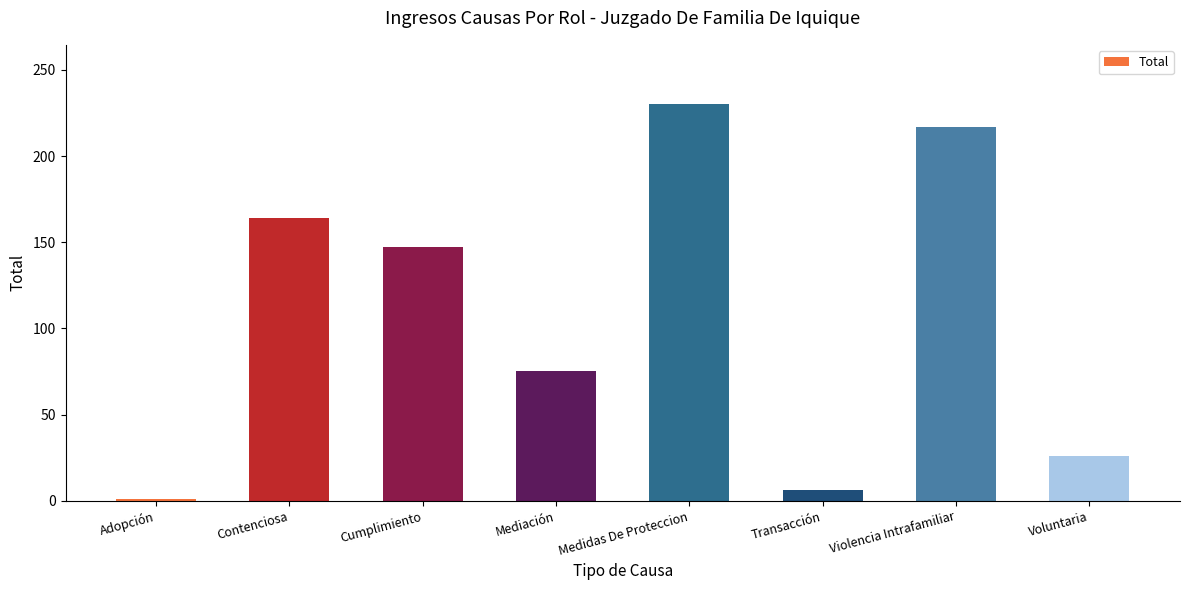

What is the smallest value displayed?

1